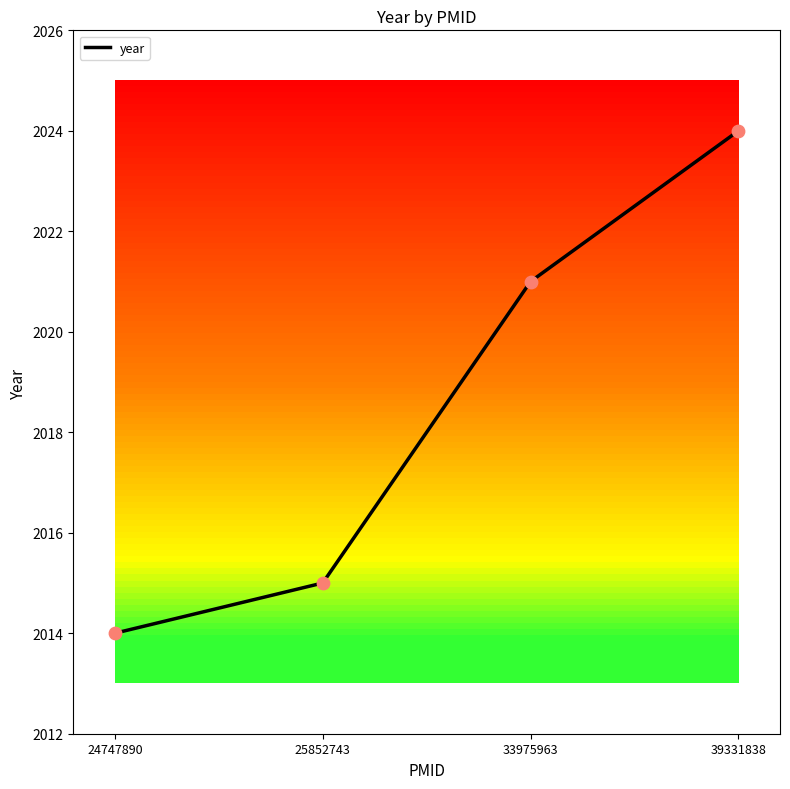

Which has a higher value, 25852743 or 24747890?

25852743